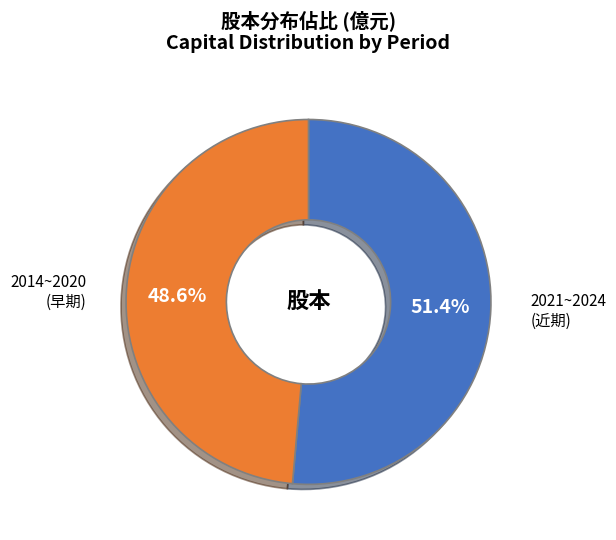

Is there any slice that represents more than half of the pie?

Yes